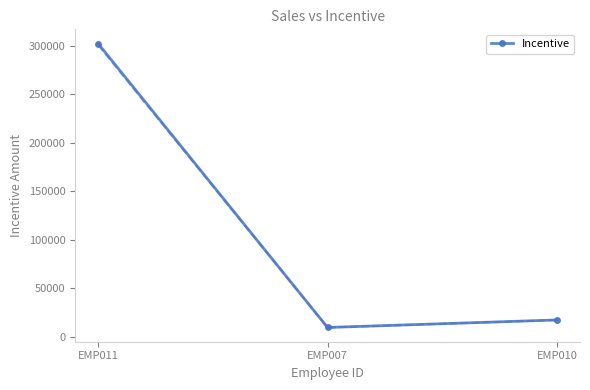

Rank the categories by value from lowest to highest.

EMP007, EMP010, EMP011